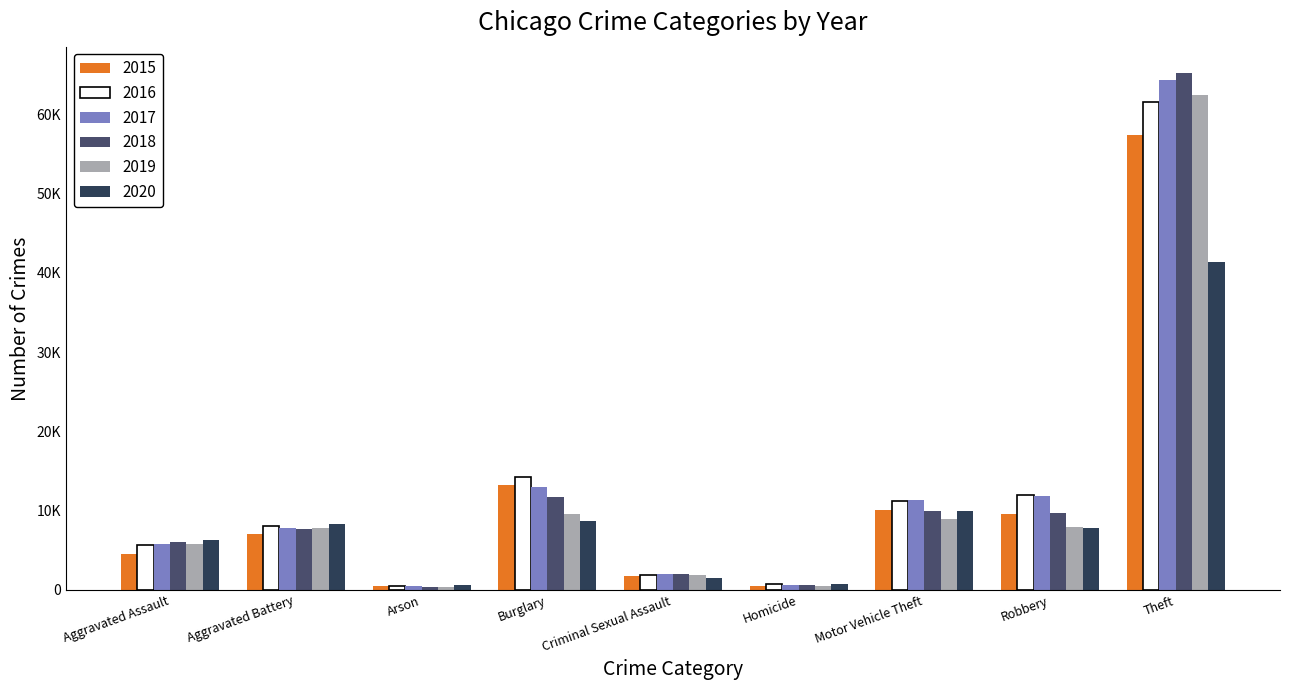

What is the difference between the maximum and minimum values in the 2016 series?

61108